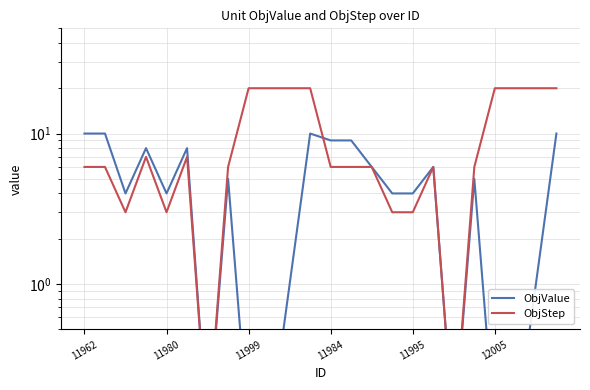

What is the maximum value for ObjStep?

20.0